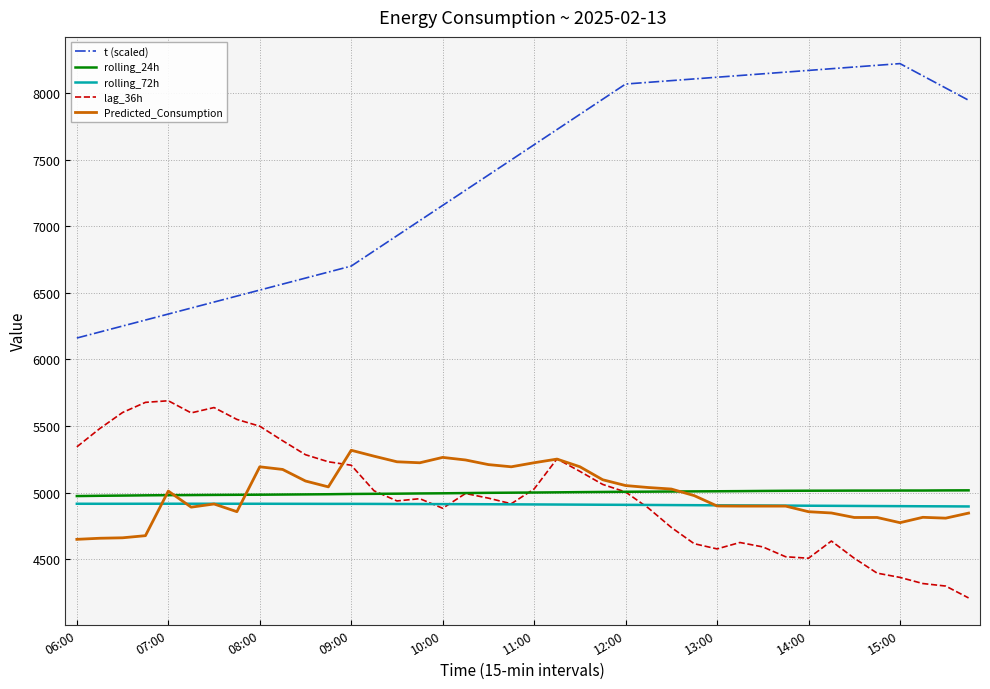

Which series has the widest spread of values?

t (scaled)